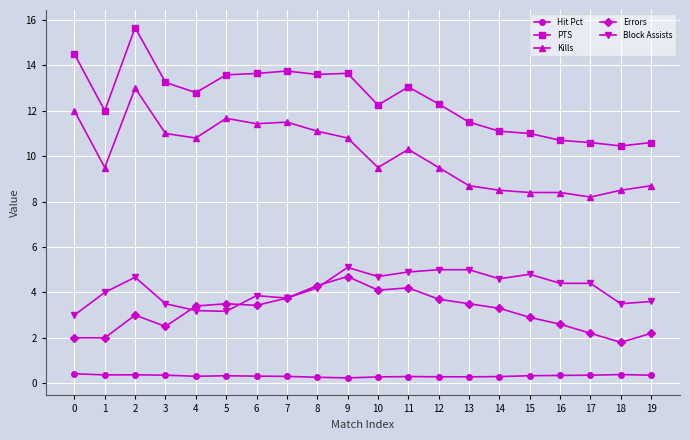

What is the value of the Errors point at the 6th from the left?

3.5